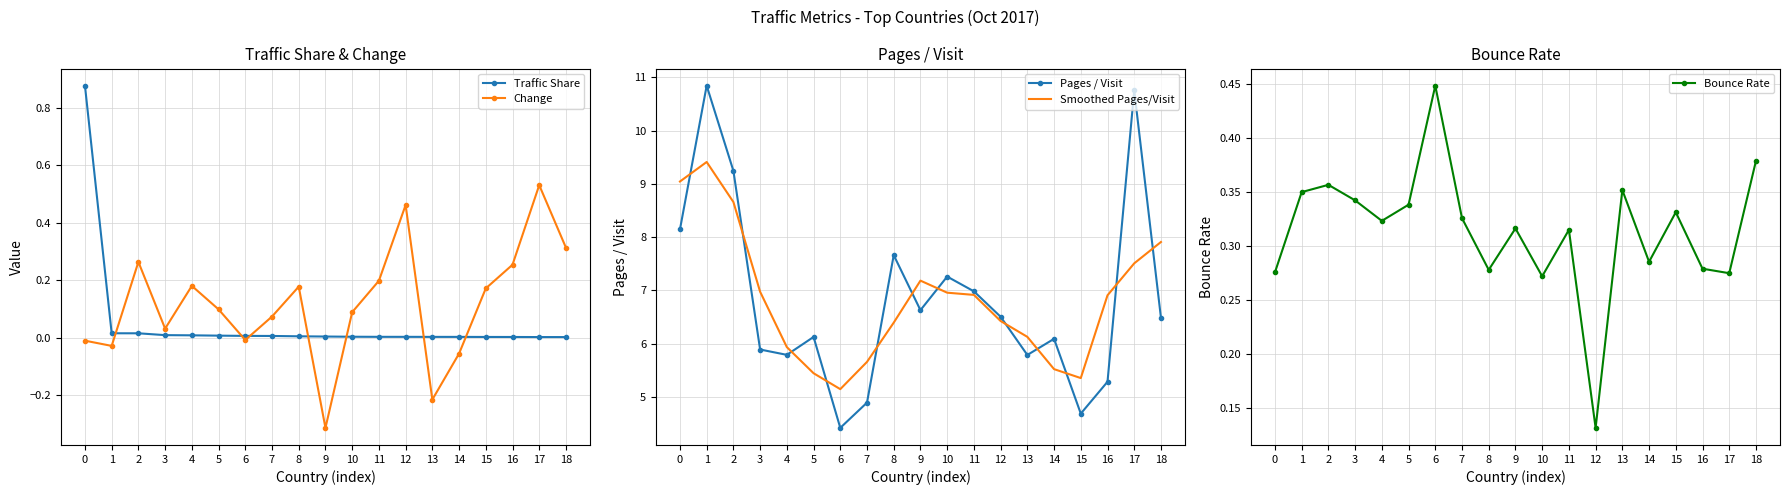

At which category does Pages / Visit reach its first local peak?

1